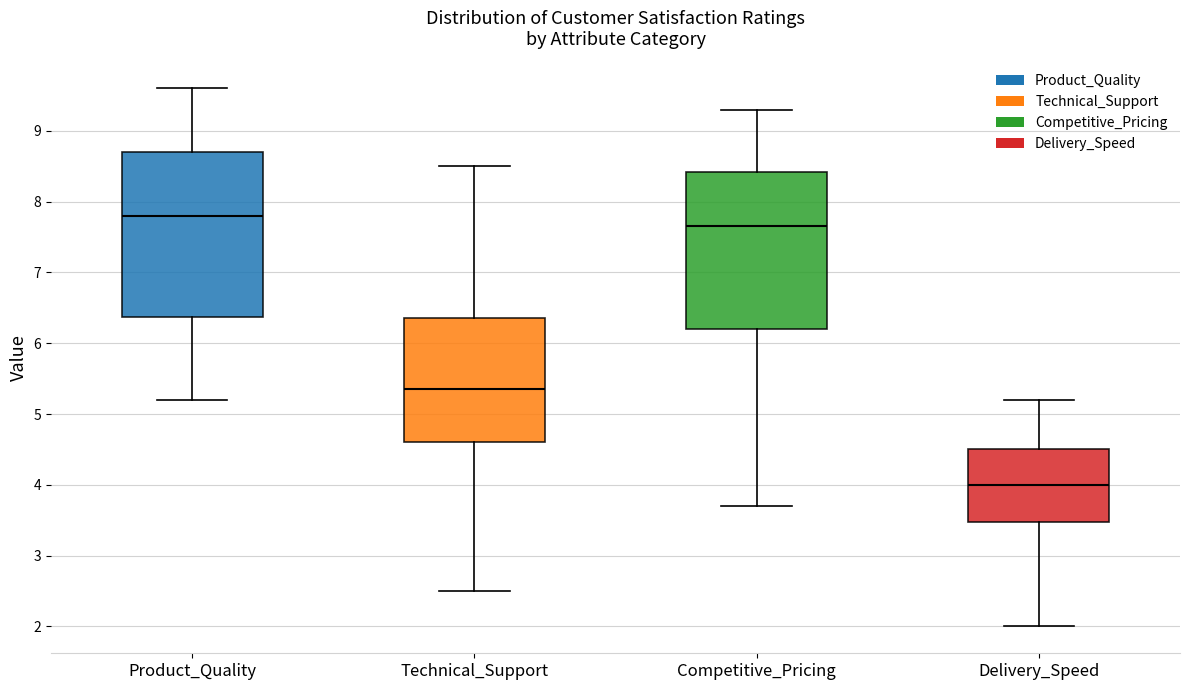

Reading left to right, transcribe this box plot: for each box, give where its median line is, the range the box spans, and where its two whiskers end, as read against the y-axis. The values are not printed on the chart, so give them approximately, as read against the axis.

Product_Quality: median 7.8, box 6.4 to 8.7, whiskers 5.2 to 9.6
Technical_Support: median 5.4, box 4.6 to 6.4, whiskers 2.5 to 8.5
Competitive_Pricing: median 7.7, box 6.2 to 8.4, whiskers 3.7 to 9.3
Delivery_Speed: median 4.0, box 3.5 to 4.5, whiskers 2.0 to 5.2